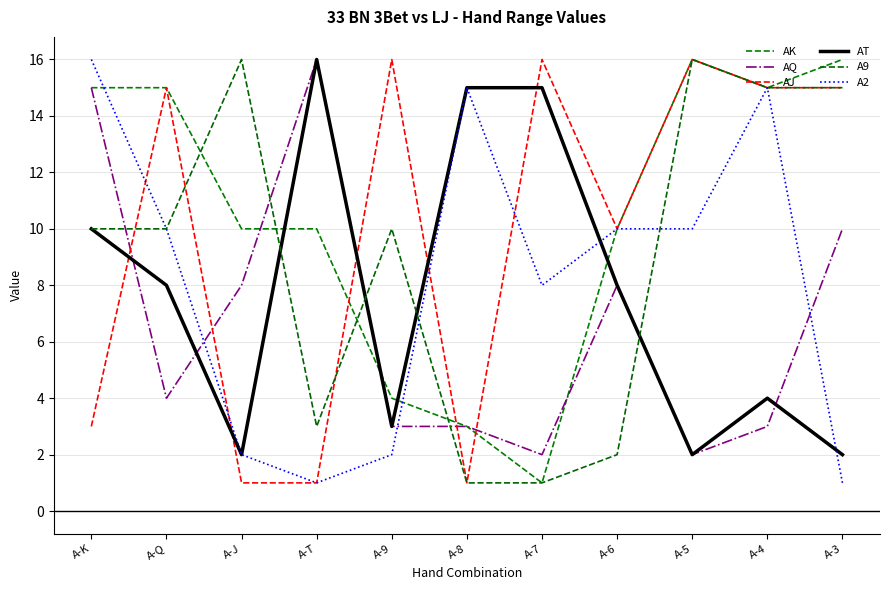

Does the chart have visible grid lines?

Yes